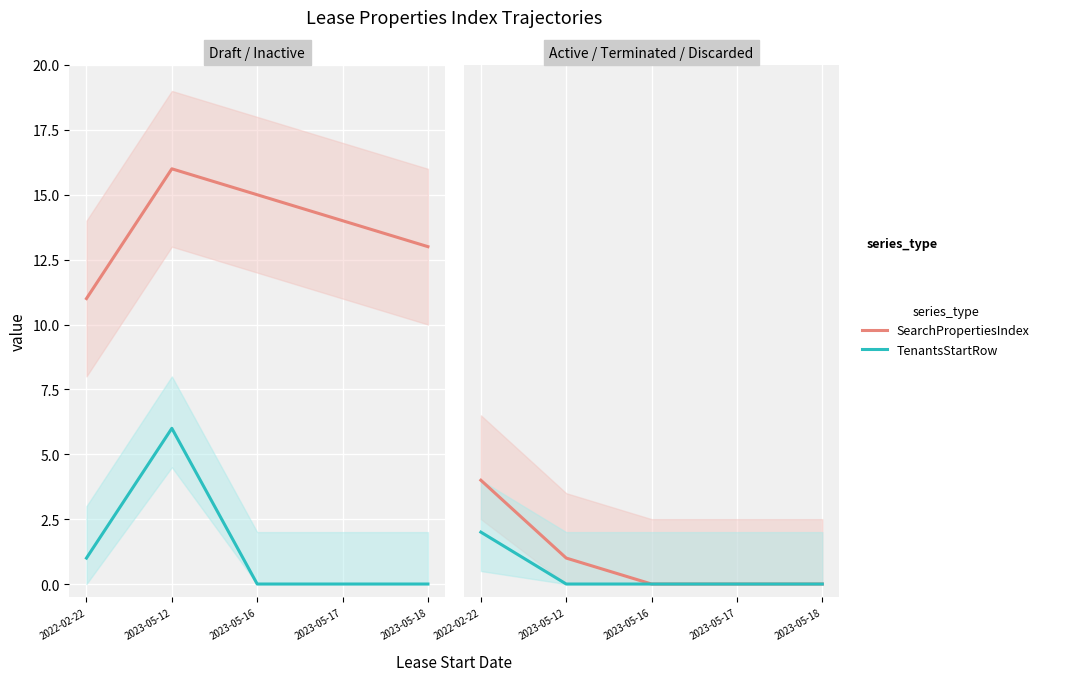

How many TenantsQuantity values are between 0 and 1?

4